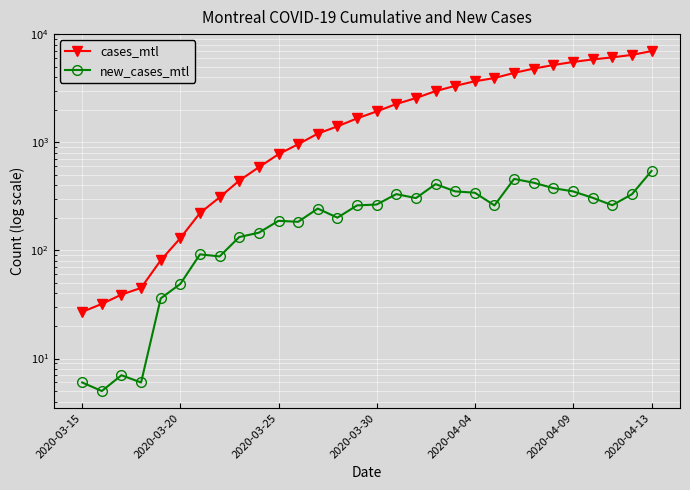

At 2020-03-25, list the series in order from largest to smallest.

cases_mtl, new_cases_mtl